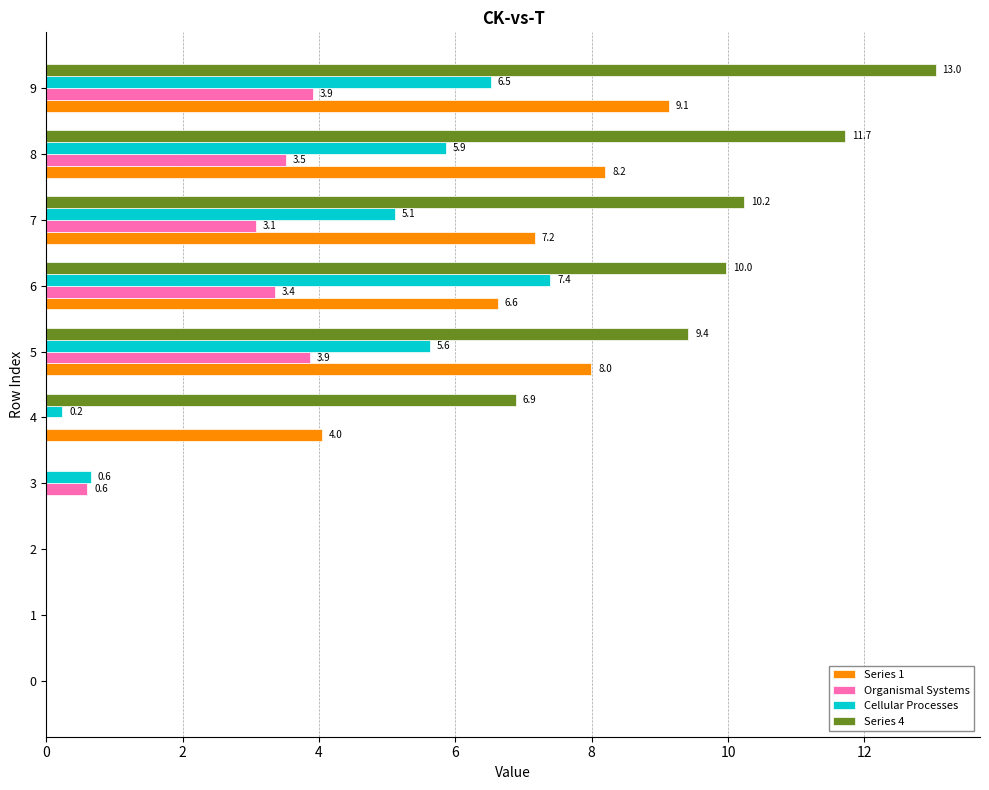

How many data points in Series 4 are above 9?

5